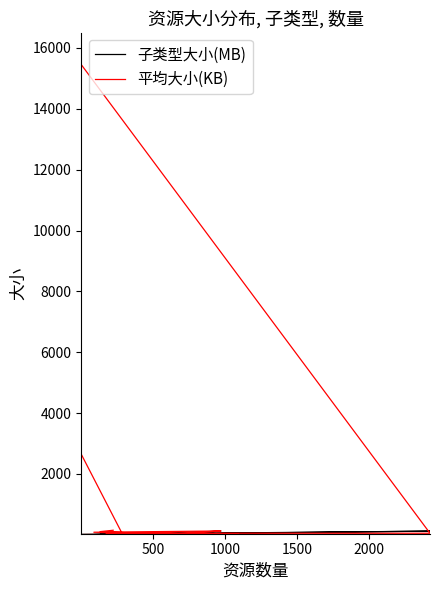

Is this an area chart (filled region under the line)?

No